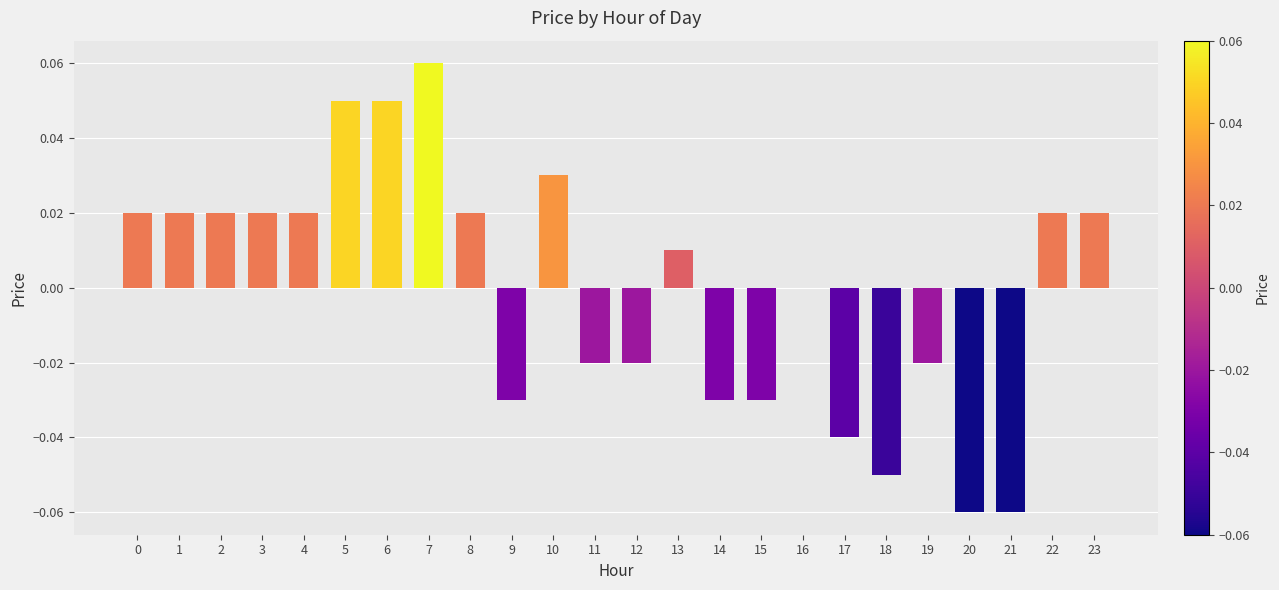

Are the bars grouped side by side (vs. stacked)?

No